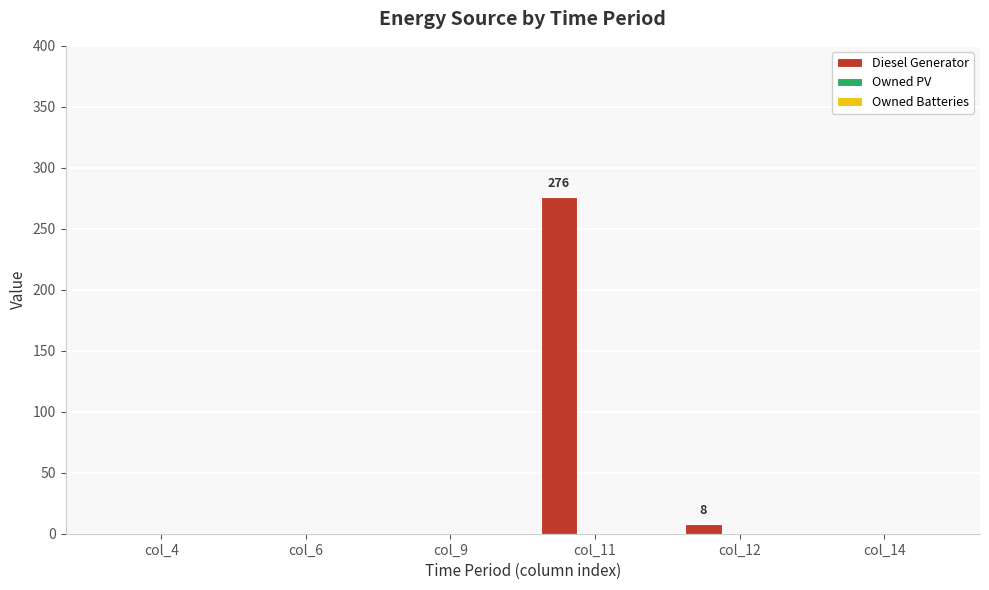

The value at col_11 is 165. True or false?

False